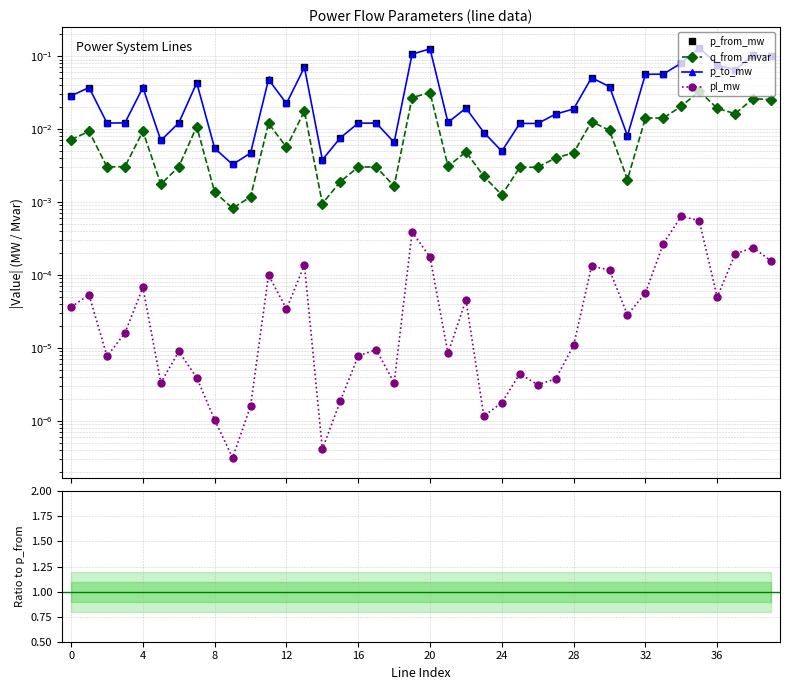

Is it true that pl_mw equals 0.0 at 8?

False